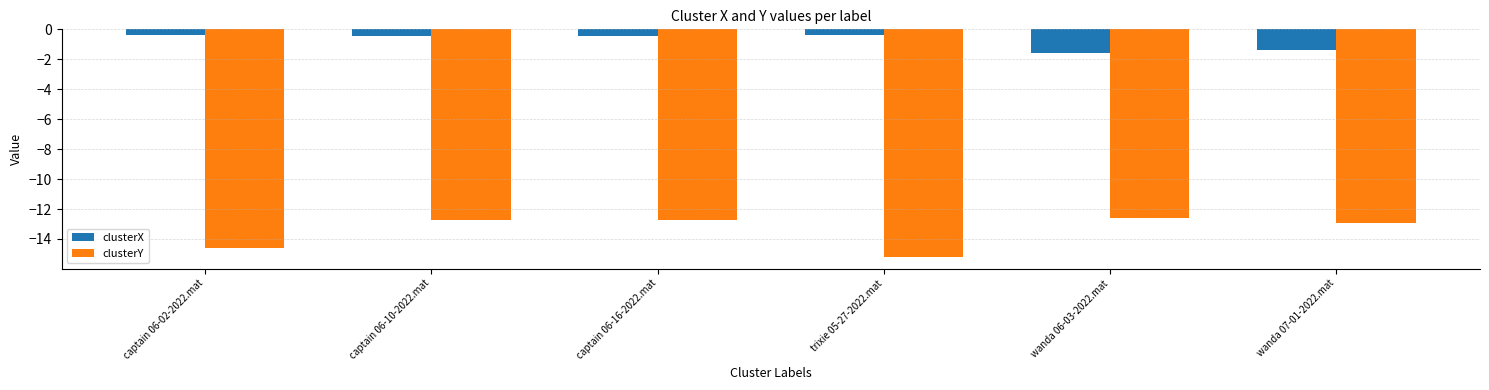

Which series has the largest total across all categories?

clusterX